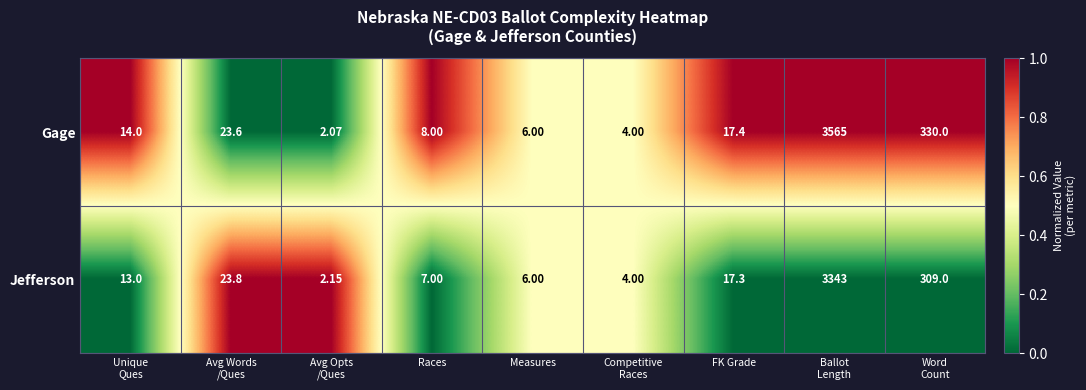

Rank the series by their maximum value, from lowest to highest.

Jefferson, Gage